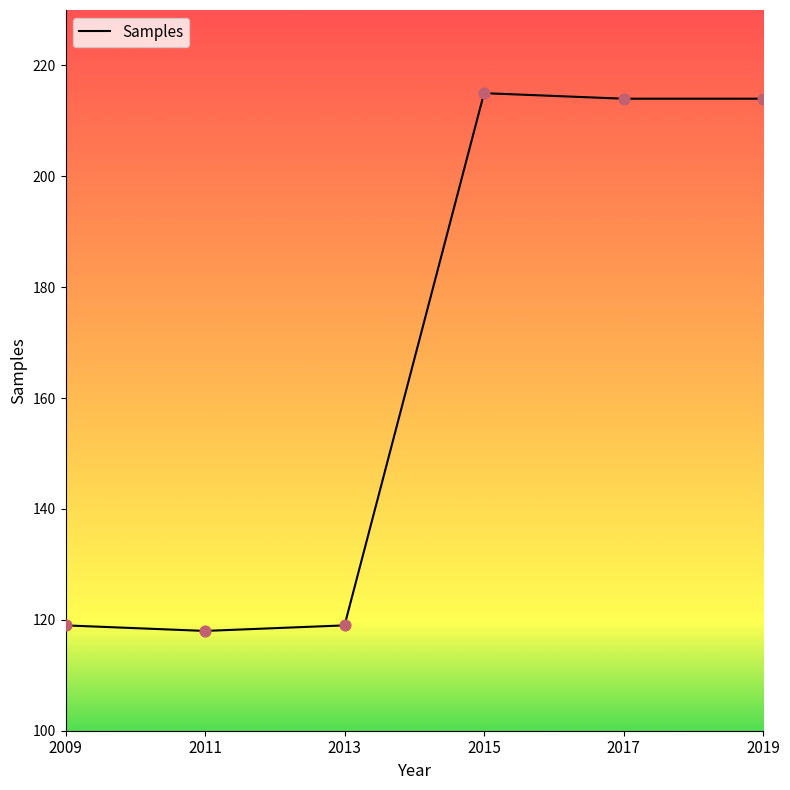

What is the ratio of the value at 2011 to the value at 2015?

0.5